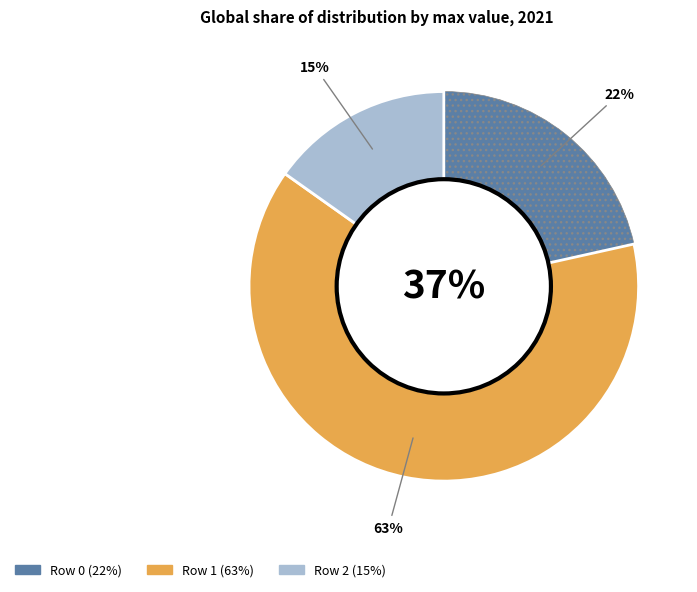

How many slices are in this pie chart?

3